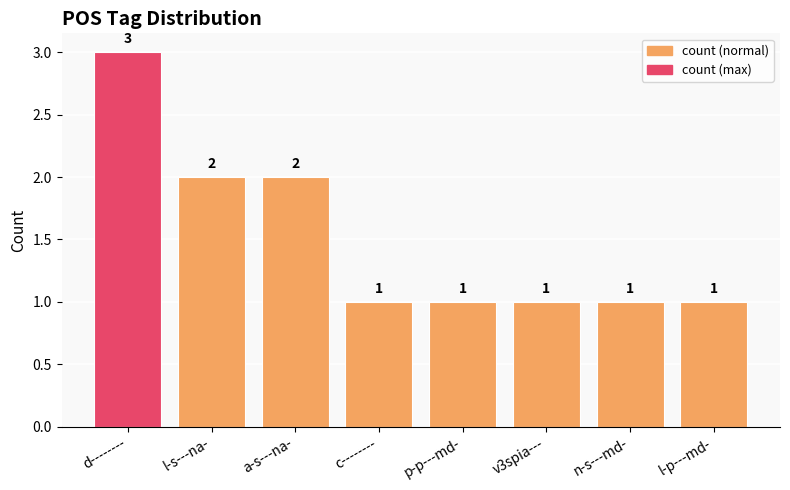

What is the sum of all values?

12